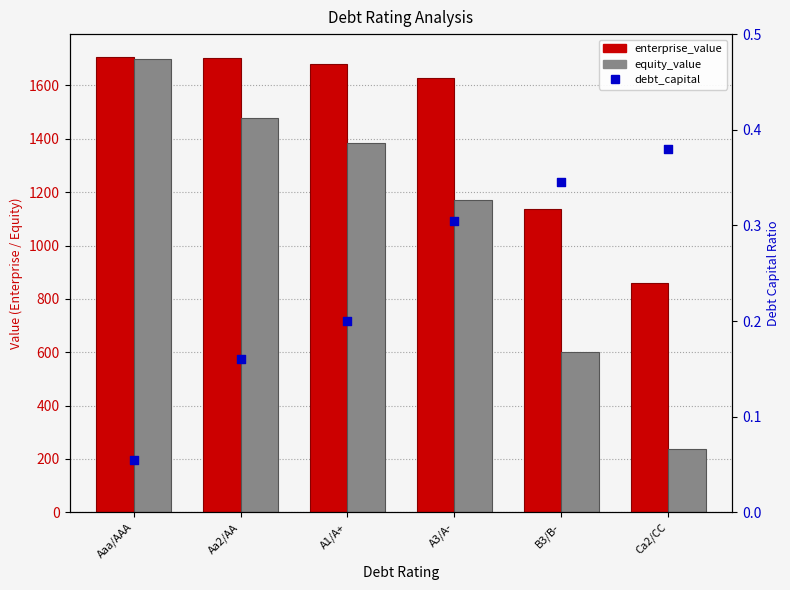

What are all the series names shown in the legend?

enterprise_value, equity_value, debt_capital